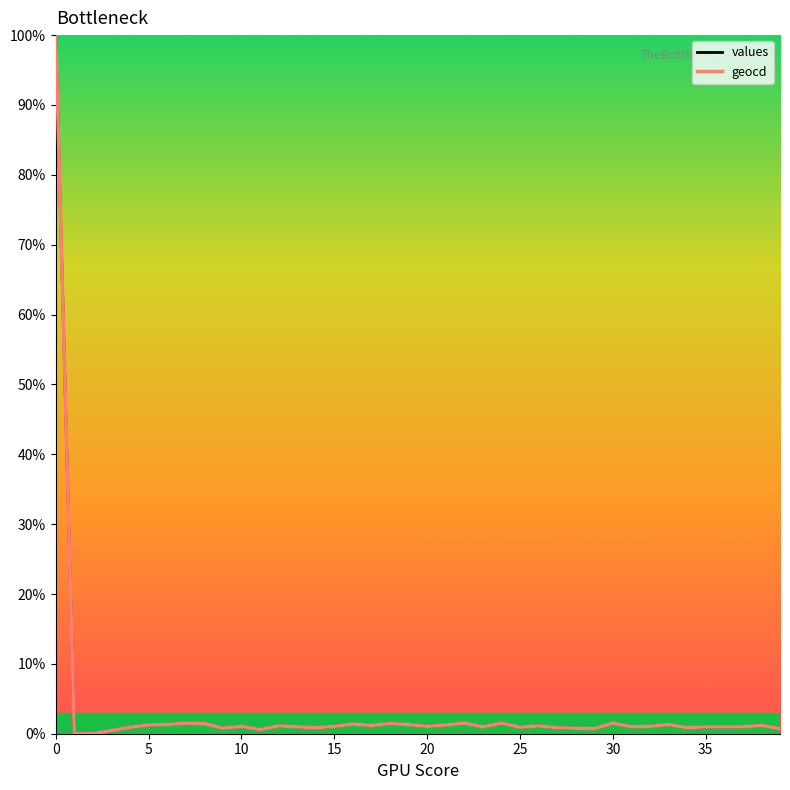

What is the greatest value displayed?

100.0